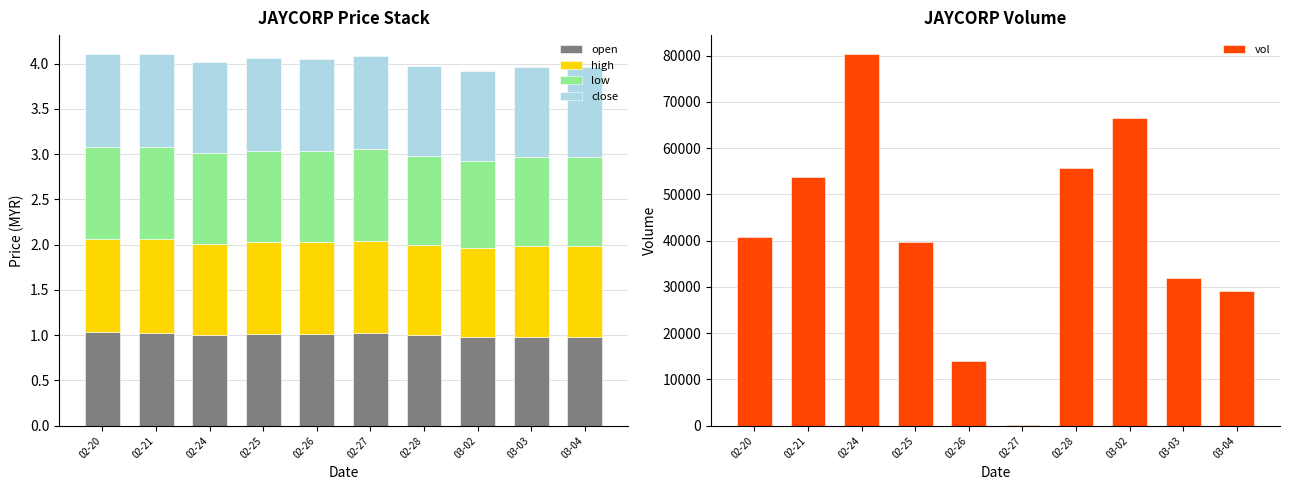

How many values in the high series are below 1?

2